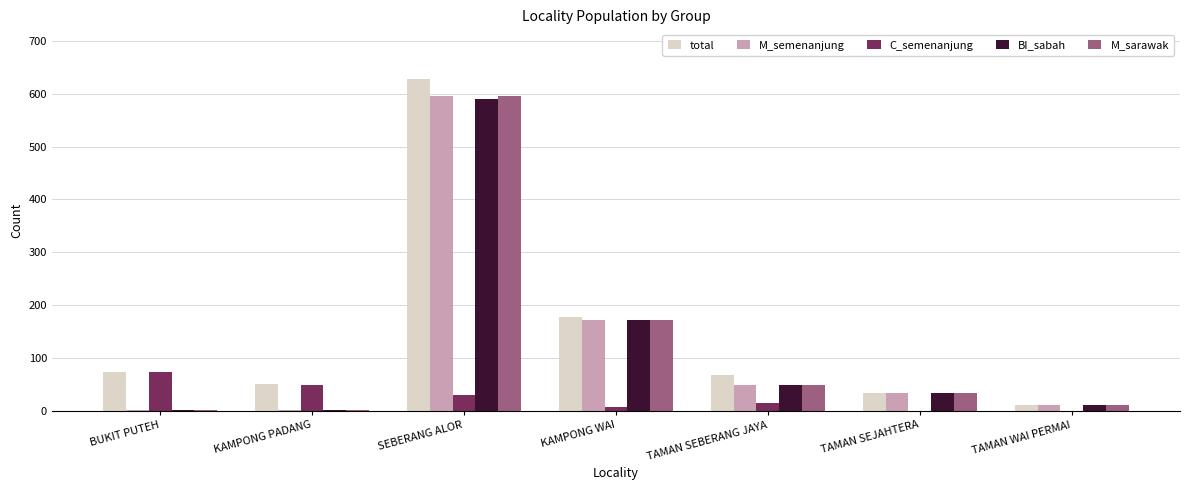

Where is M_sarawak nearest to the value 298?

KAMPONG WAI